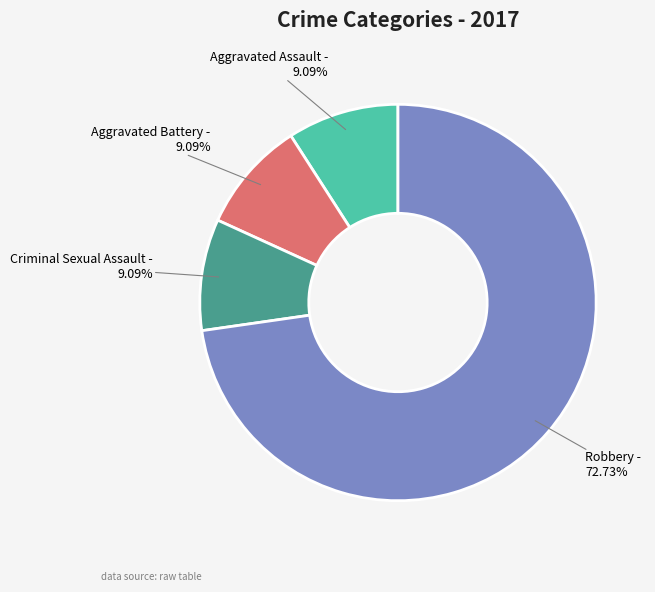

Is there any slice that represents more than half of the pie?

Yes